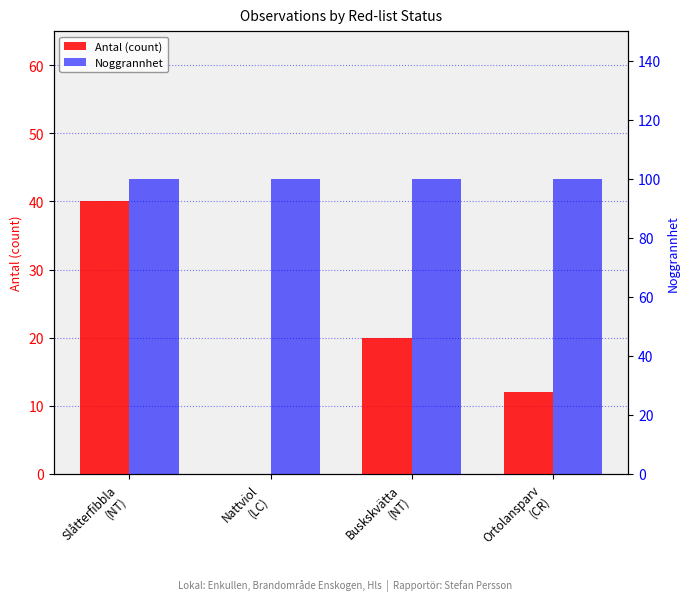

How many values in the Antal (count) series exceed 20?

1